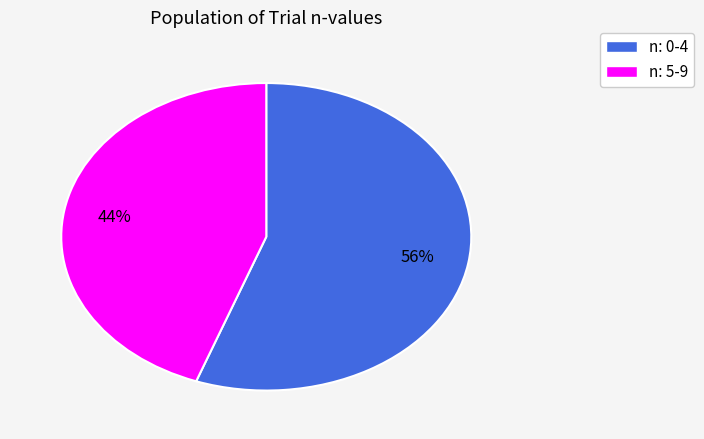

To the nearest percent, what is the average slice percentage?

50%